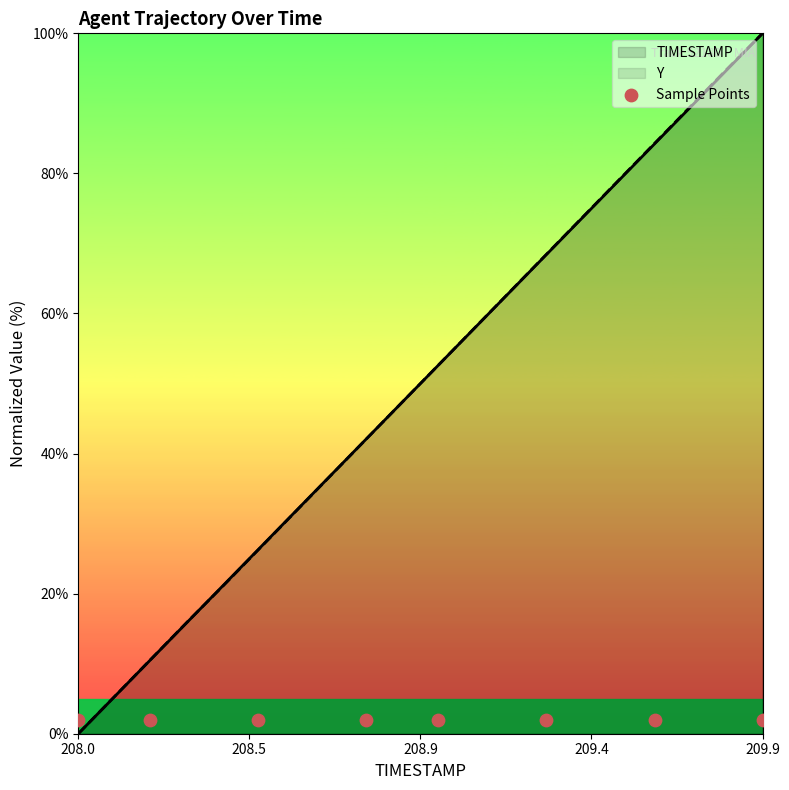

Is it true that TIMESTAMP equals 59.8 at 209.9?

False